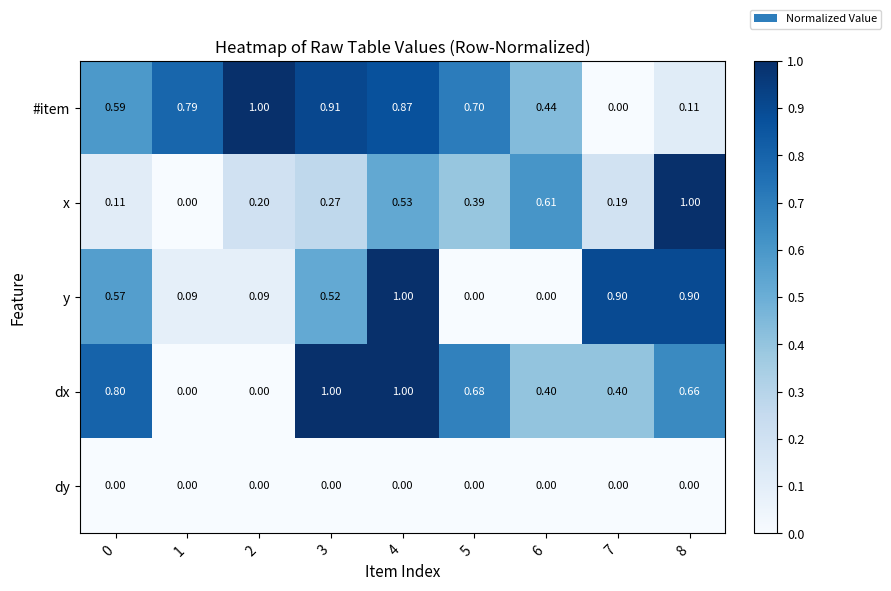

Which series has the largest total across all categories?

#item